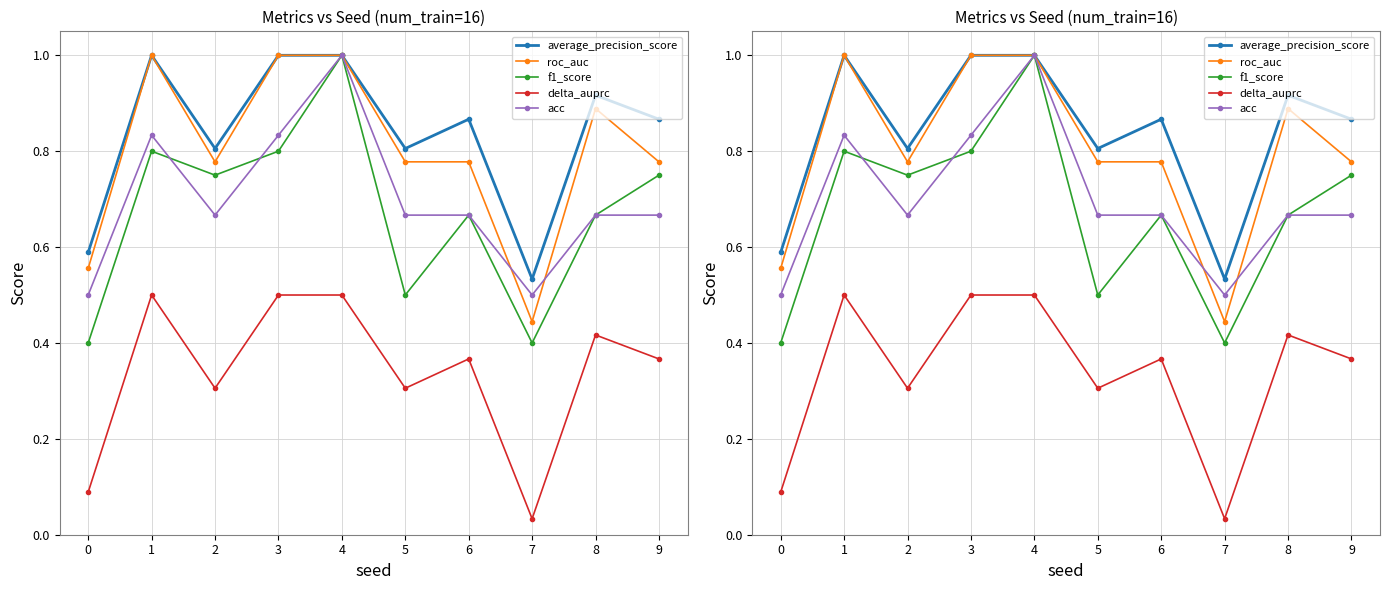

Reading left to right, transcribe all the data shown in this chart.

average_precision_score: 0.6	1.0	0.8	1.0	1.0	0.8	0.9	0.5	0.9	0.9
roc_auc: 0.6	1.0	0.8	1.0	1.0	0.8	0.8	0.4	0.9	0.8
f1_score: 0.4	0.8	0.7	0.8	1.0	0.5	0.7	0.4	0.7	0.7
delta_auprc: 0.1	0.5	0.3	0.5	0.5	0.3	0.4	0.0	0.4	0.4
acc: 0.5	0.8	0.7	0.8	1.0	0.7	0.7	0.5	0.7	0.7